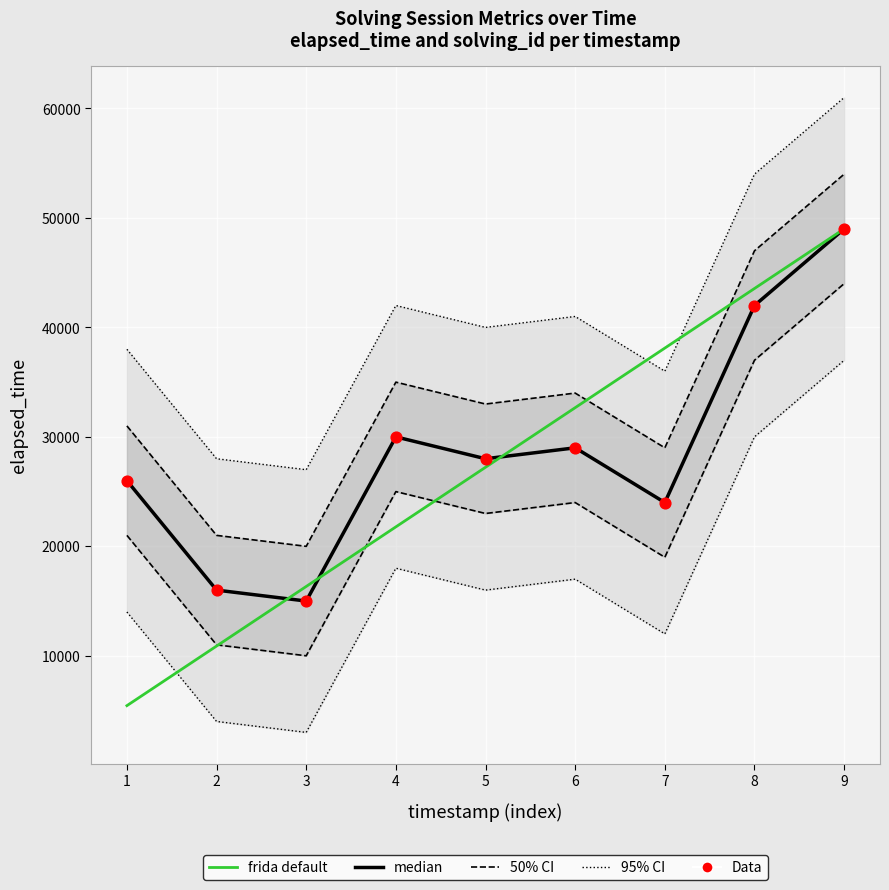

What are all the series names shown in the legend?

50% CI, 95% CI, median, frida default, Data